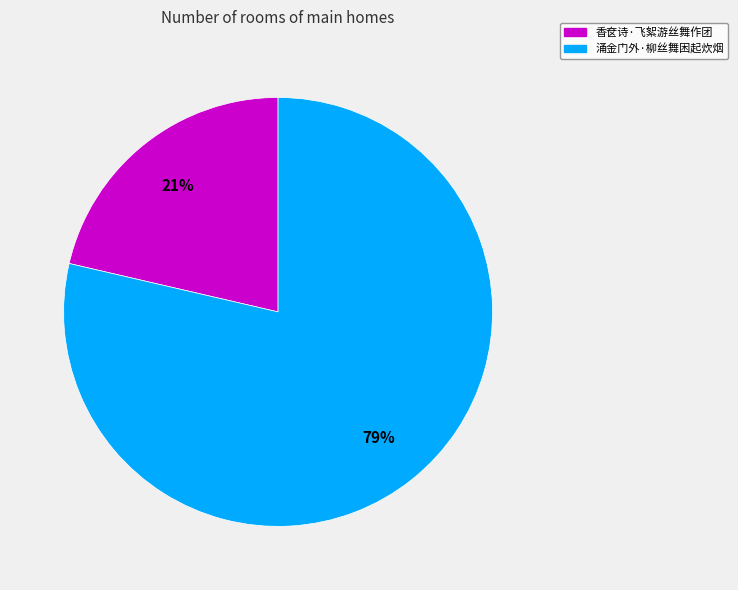

Is there any slice that represents more than half of the pie?

Yes